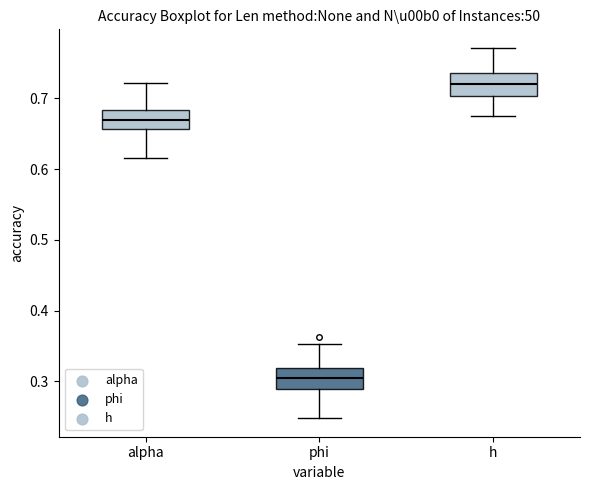

Where does the lower whisker of the box for h end on the y-axis? The values are not printed on the chart, so give them approximately, as read against the axis.

0.67